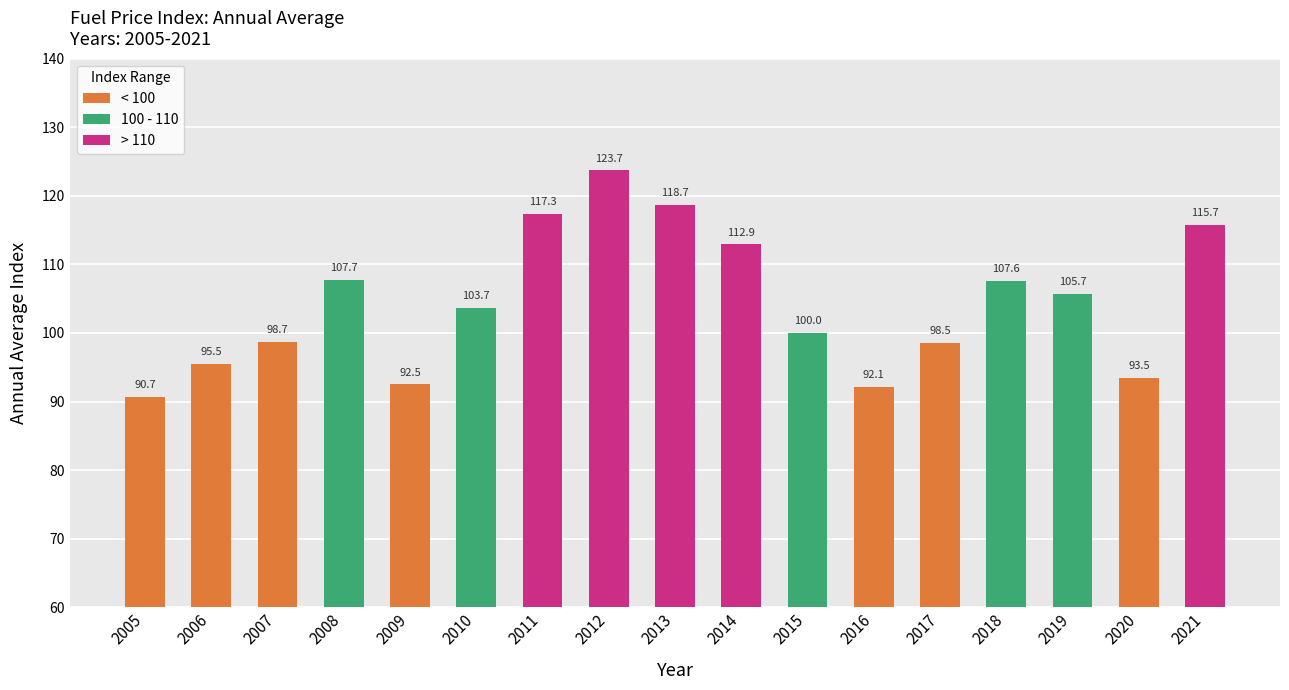

List the labels in order of value, largest first.

2012, 2013, 2011, 2021, 2014, 2008, 2018, 2019, 2010, 2015, 2007, 2017, 2006, 2020, 2009, 2016, 2005